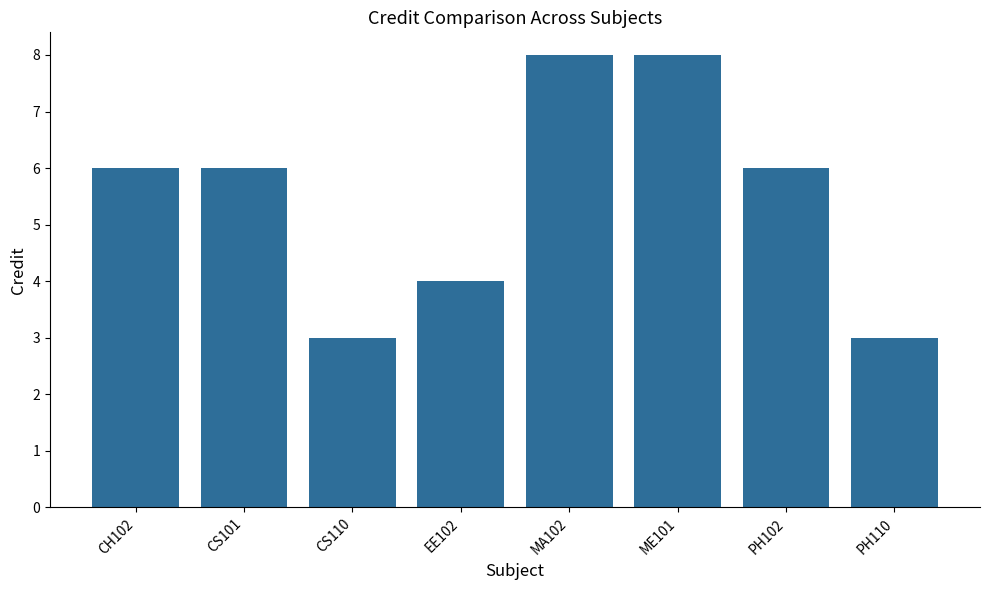

The chart shows a value of 3 at PH110. True or false?

True